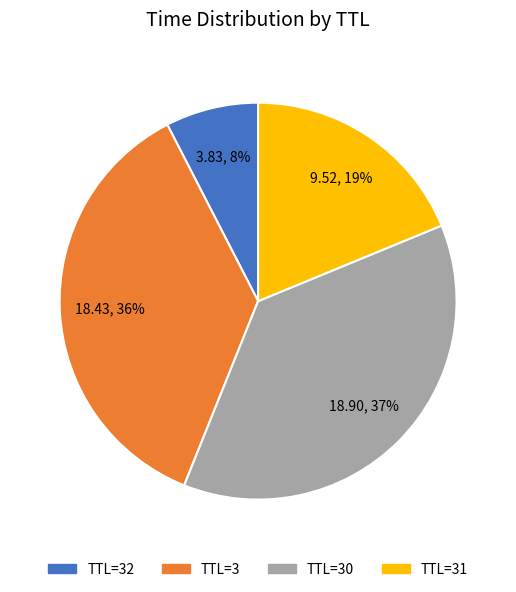

Is there any slice that represents more than half of the pie?

No